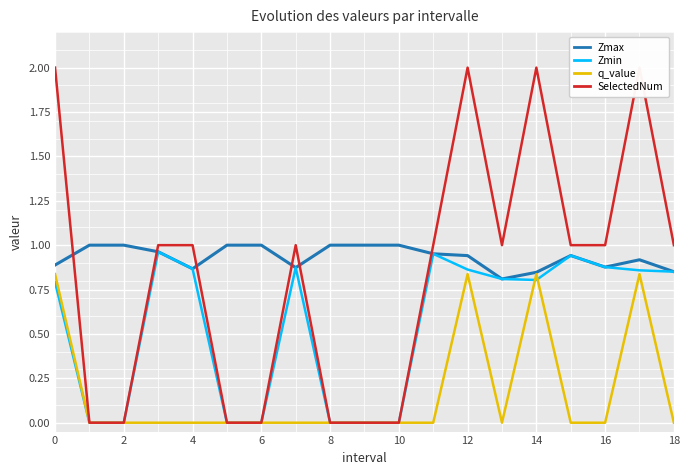

Count the number of data series in this chart.

4